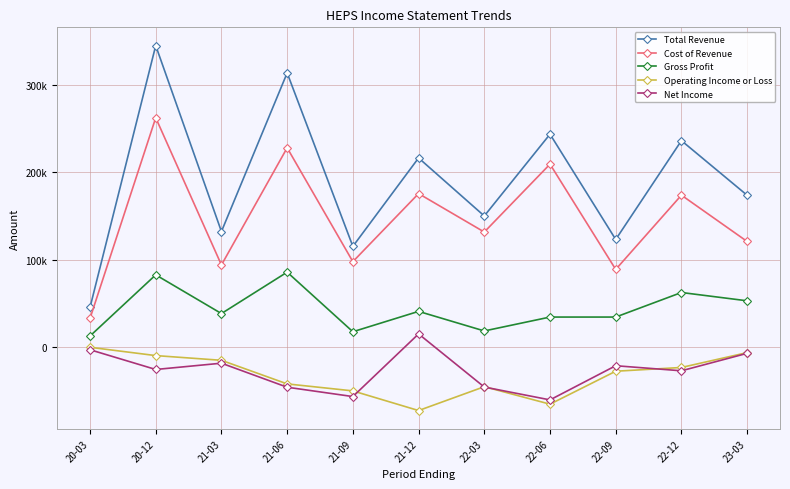

What is the lowest value of the Total Revenue series?

45300